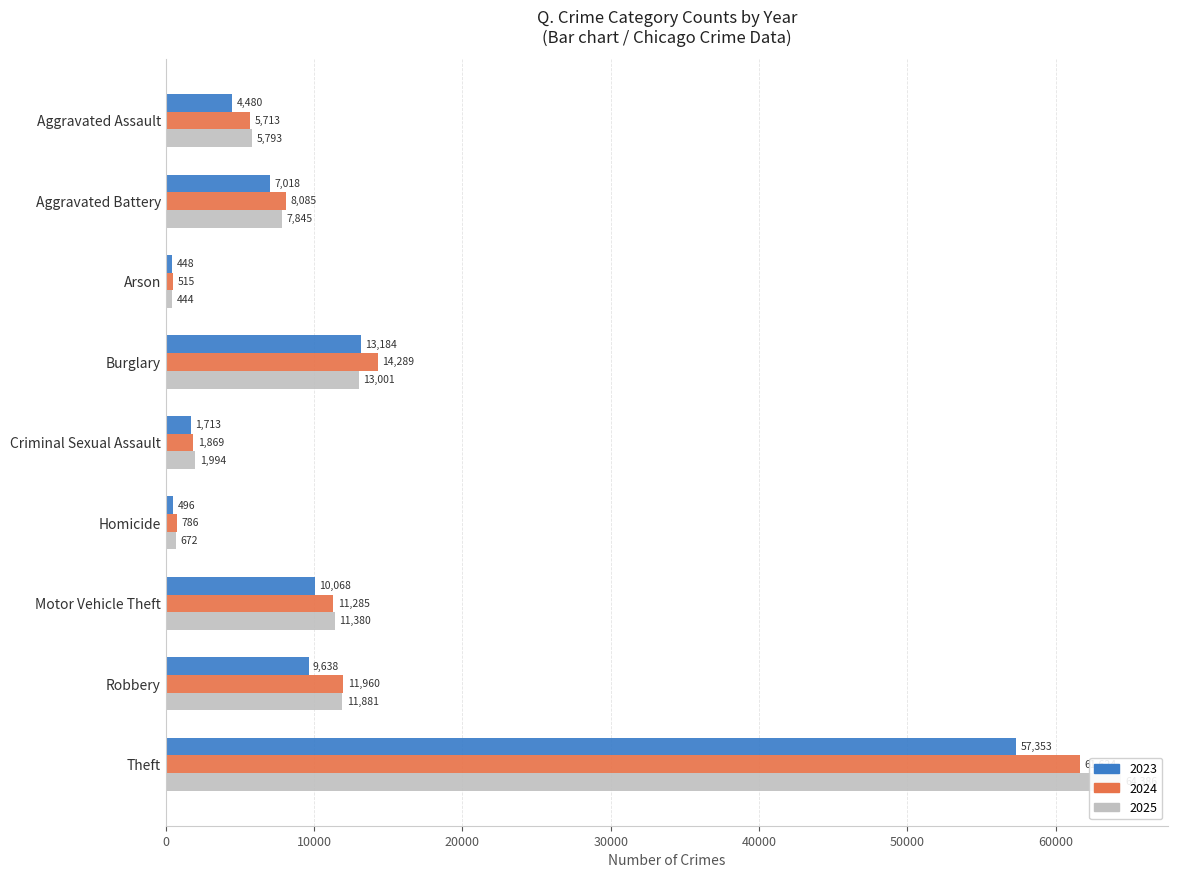

The value of 2023 at Motor Vehicle Theft is 4877. True or false?

False